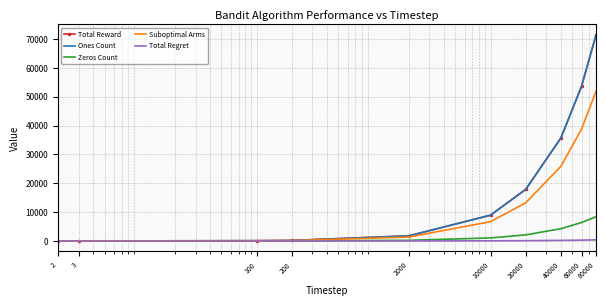

At which label does Ones Count first exceed 8944?

20000